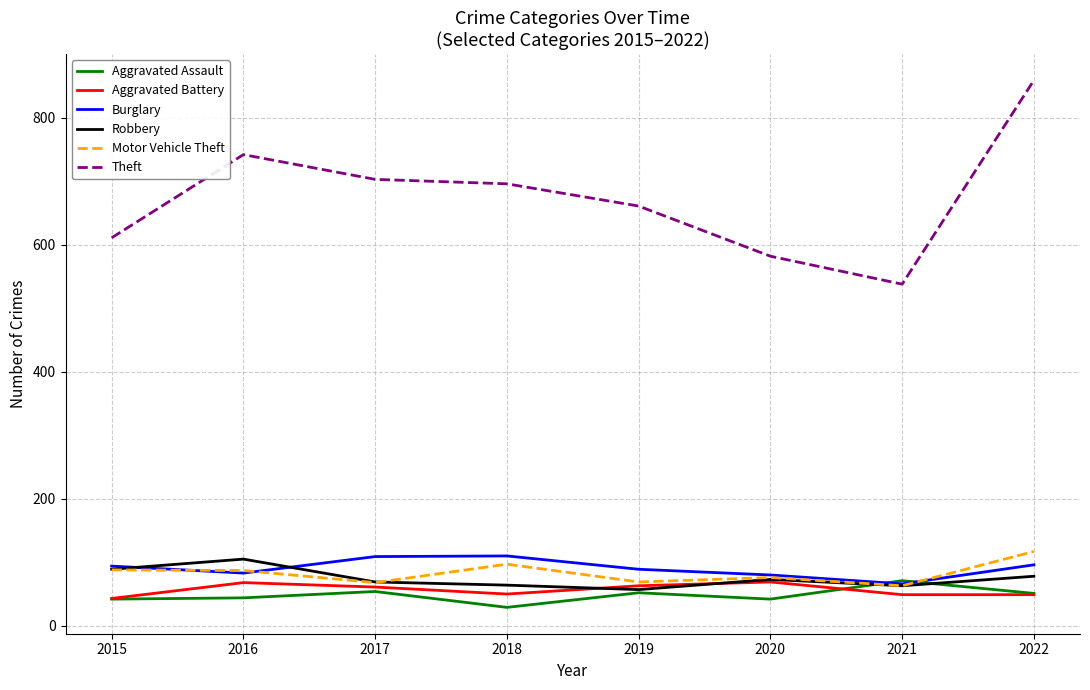

How many distinct data groups are displayed?

6